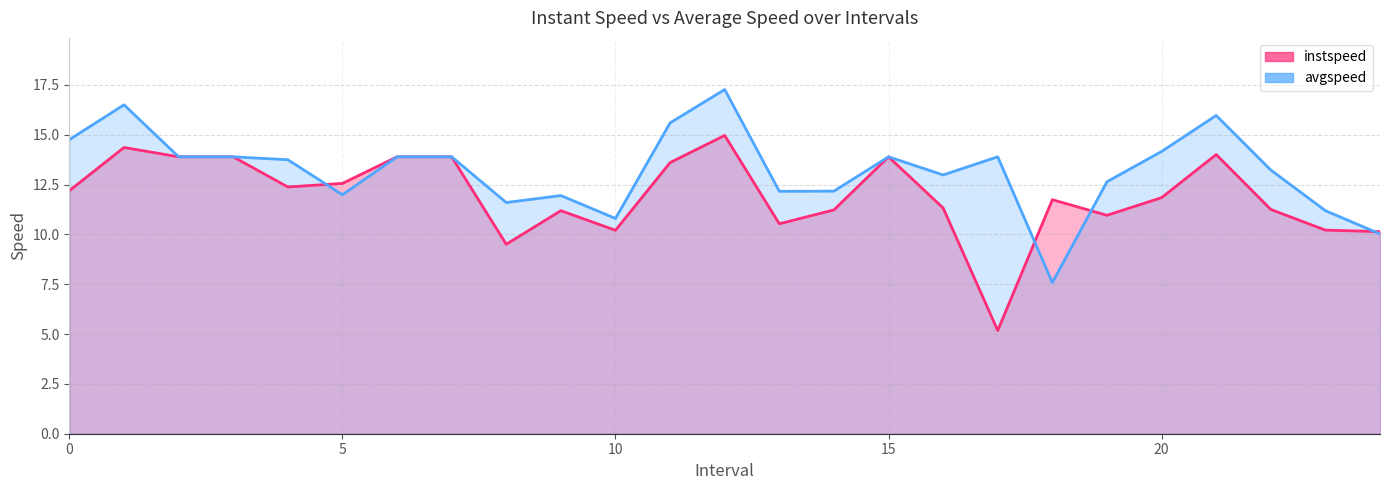

What is the difference between the second highest and second lowest values in the avgspeed series?

6.5